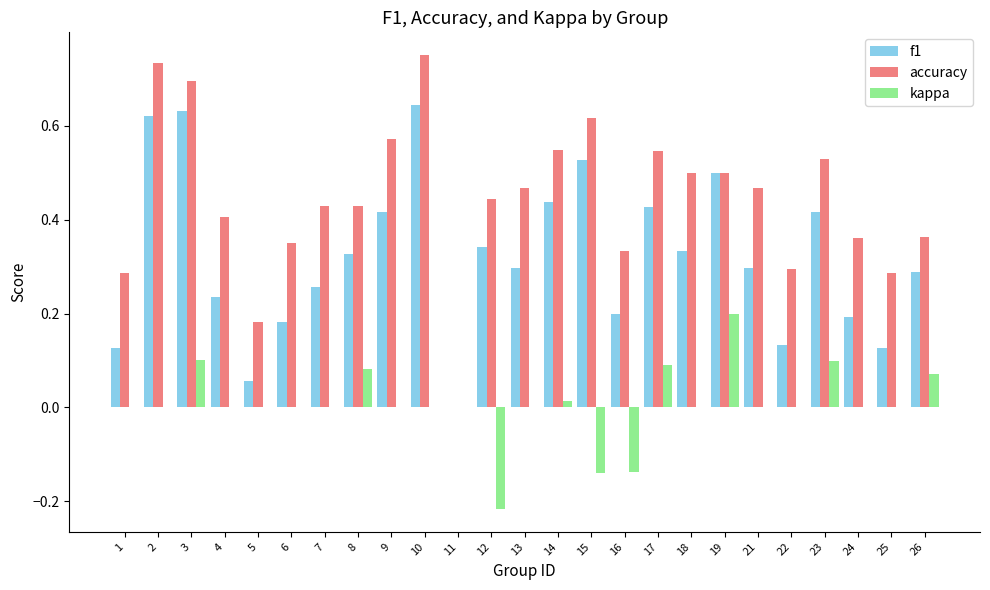

How many values in the f1 series exceed 0?

24